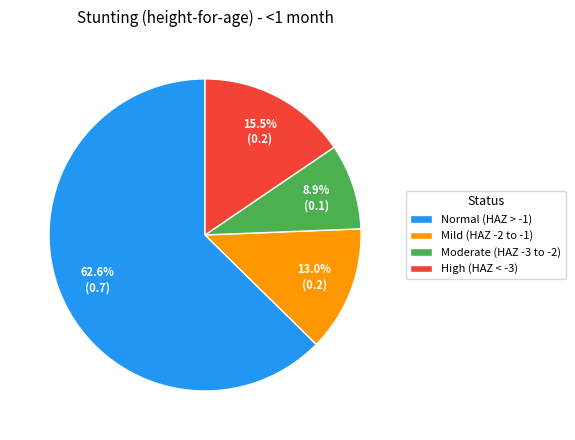

To the nearest percent, what is the average slice percentage?

25%